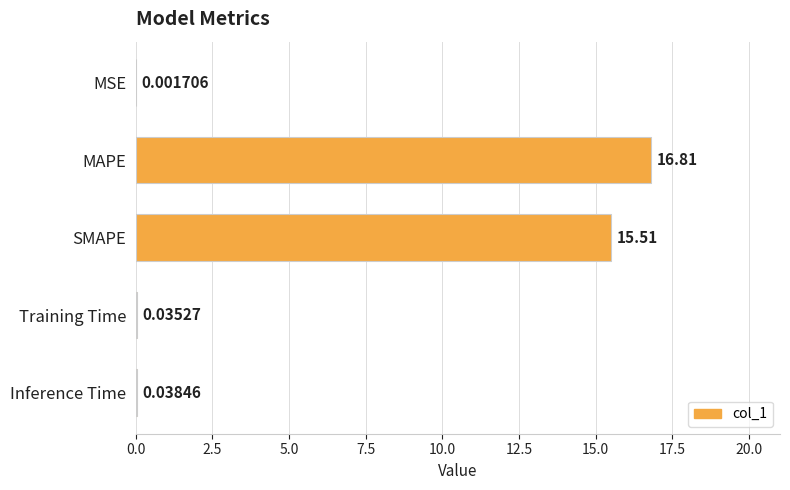

What is the sum of all values?

32.4